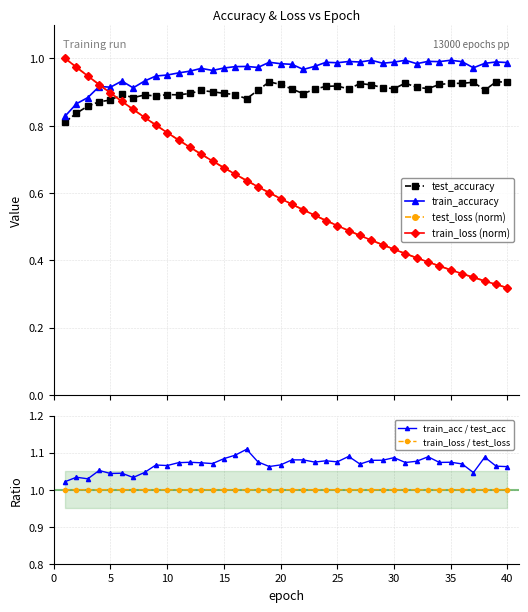

True or false: train_loss / test_loss has a value of 1.0 at 40.

True